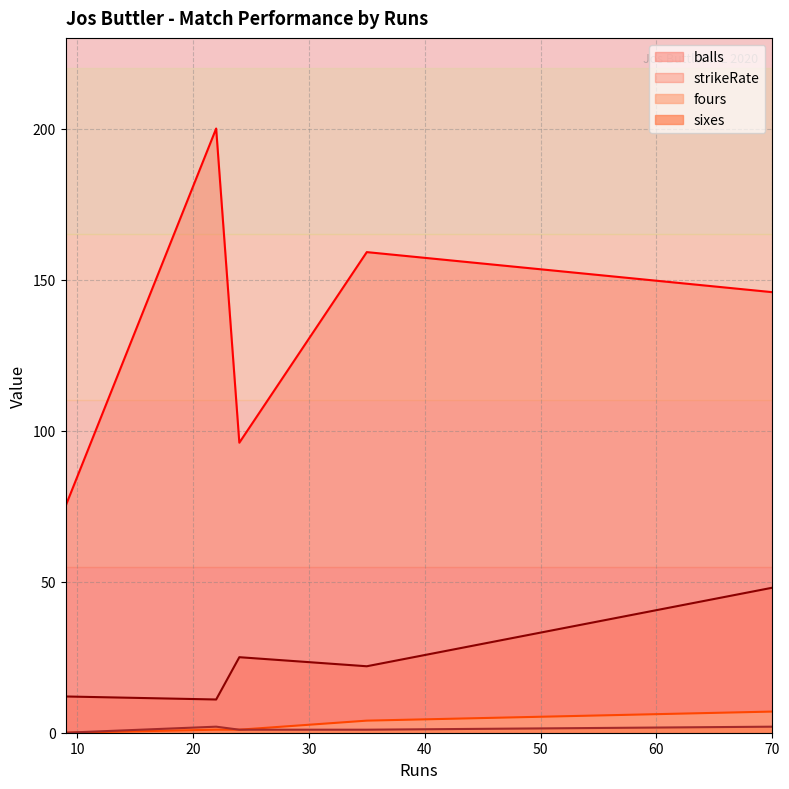

What is the greatest value displayed?

200.0